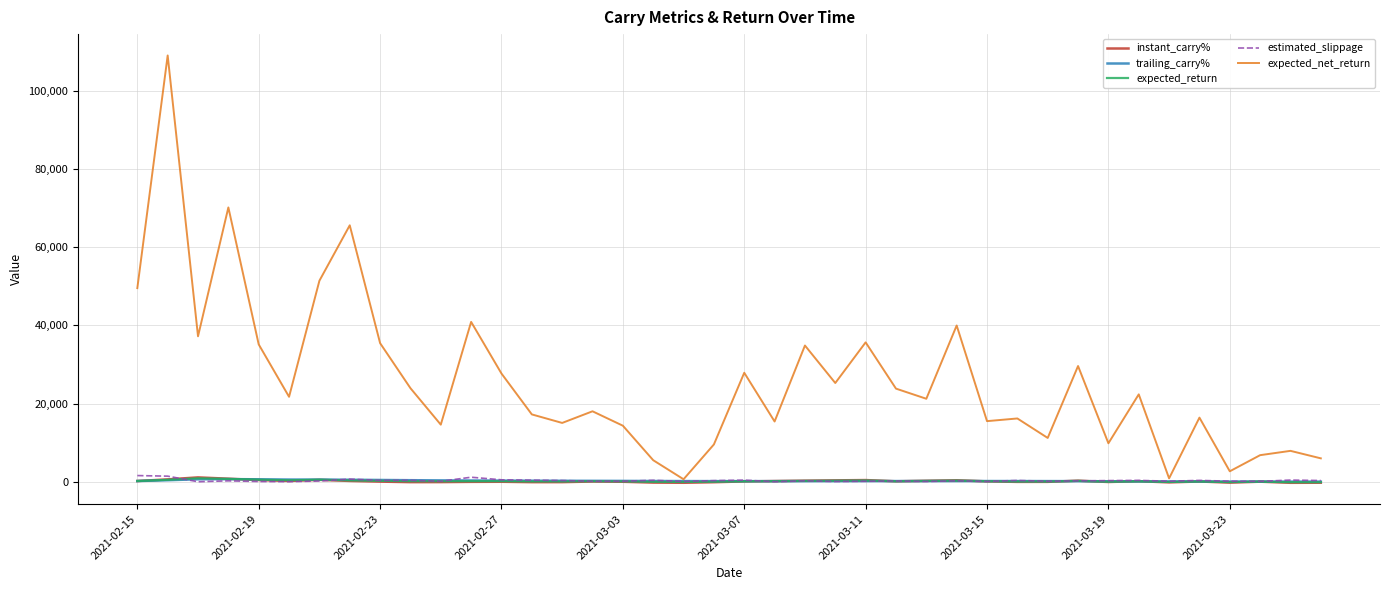

What are all the series names shown in the legend?

instant_carry%, trailing_carry%, expected_return, estimated_slippage, expected_net_return